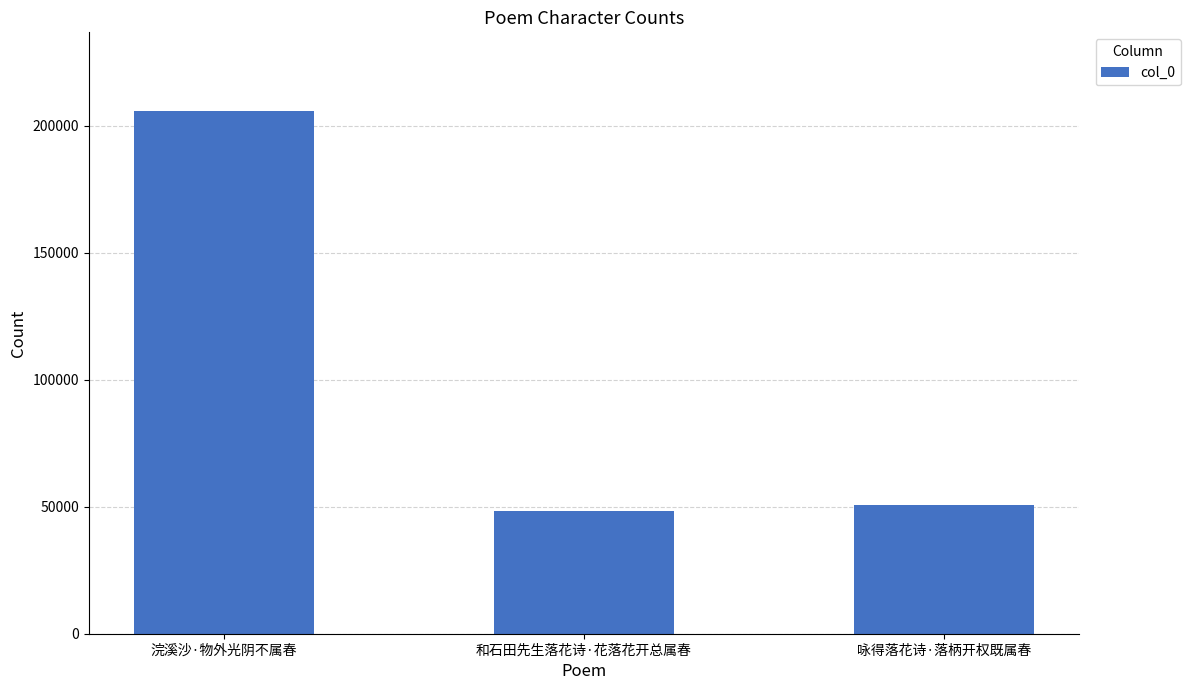

Is it true that the value at 咏得落花诗·落柄开权既属春 is 50747?

True